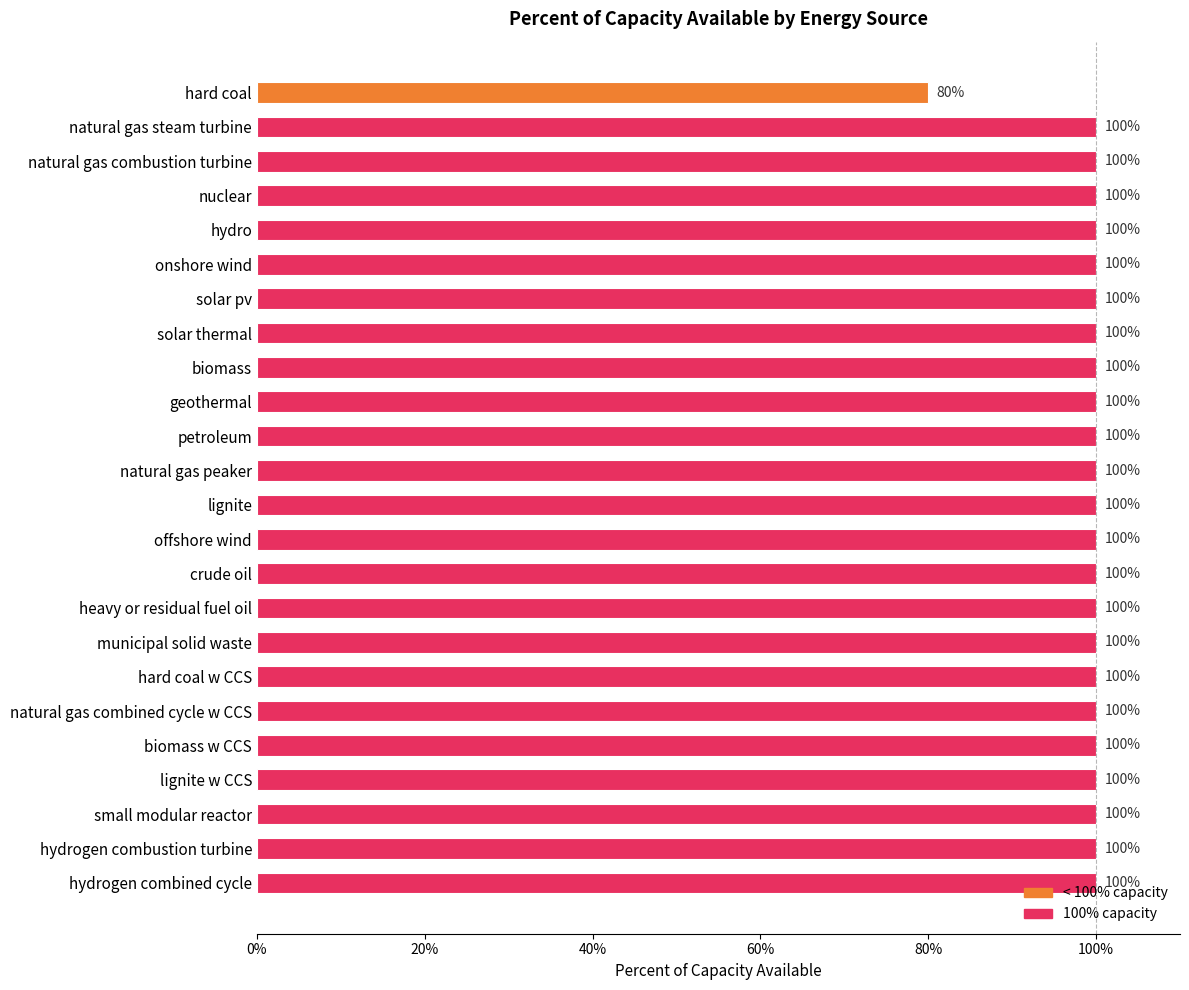

What is the minimum value shown in the chart?

0.8